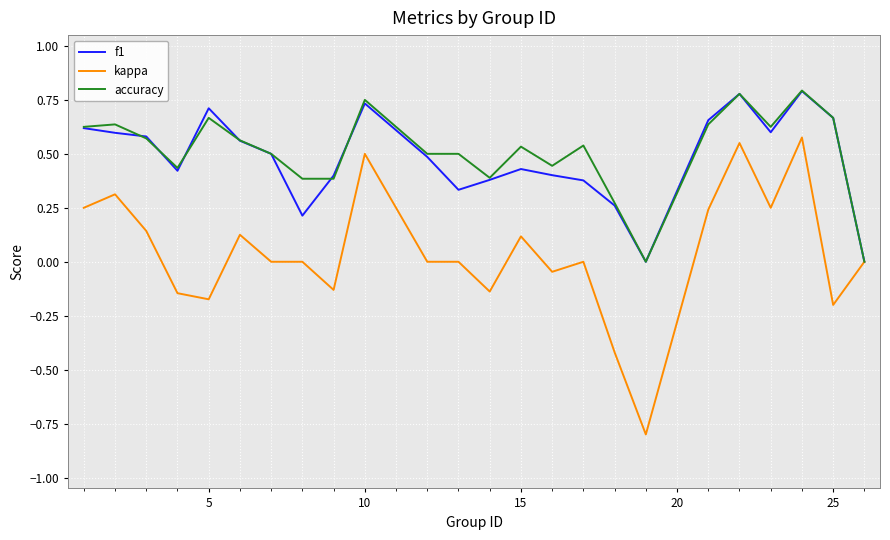

Which series has the widest spread of values?

kappa